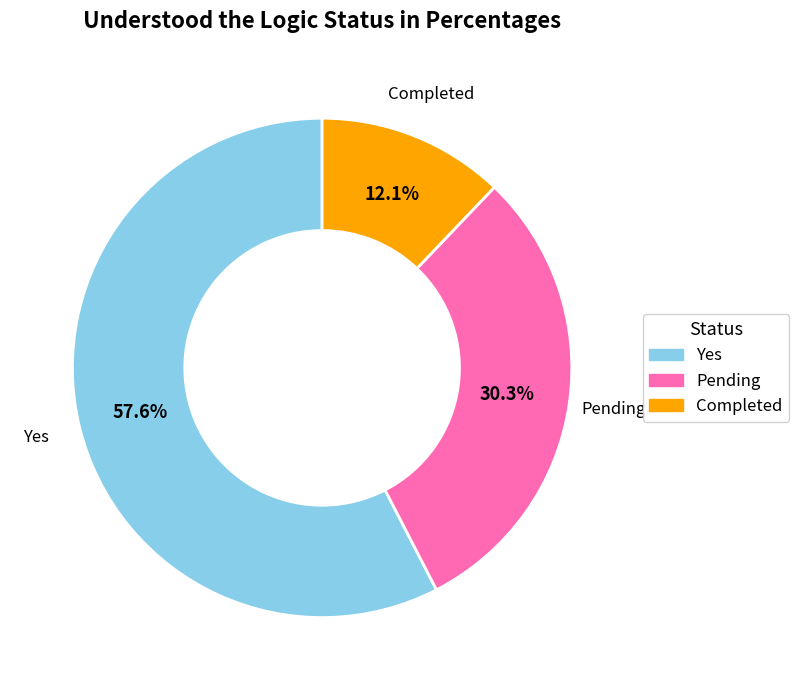

Which has a higher value, Completed or Pending?

Pending